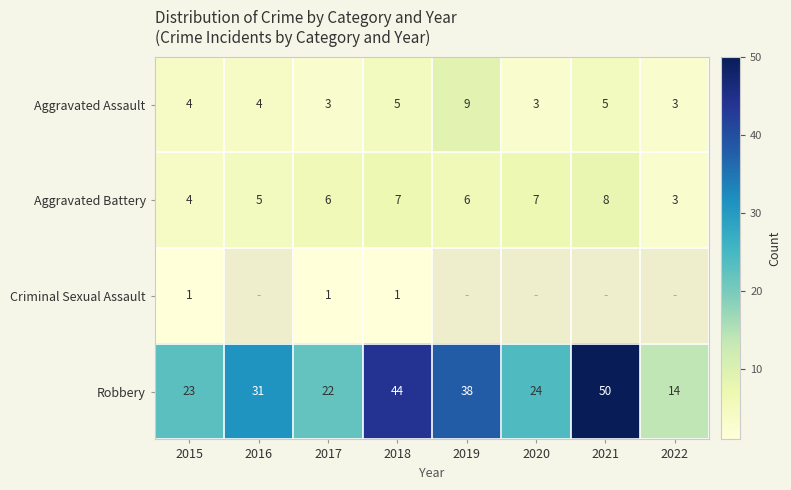

Which series changed the most between 2018 and 2022?

Robbery